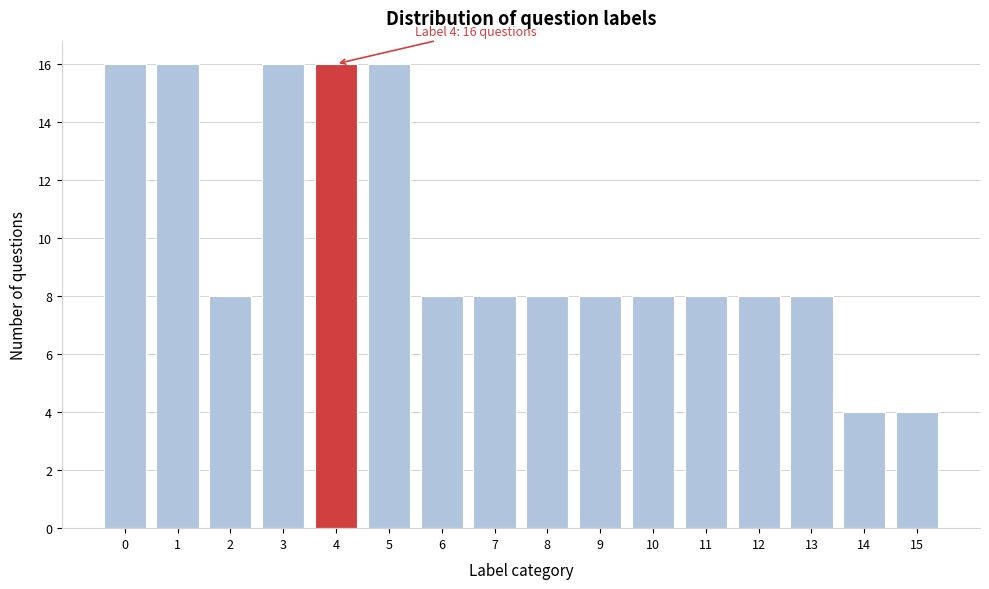

Reading right to left, transcribe all the data shown in this chart.

4	4	8	8	8	8	8	8	8	8	16	16	16	8	16	16